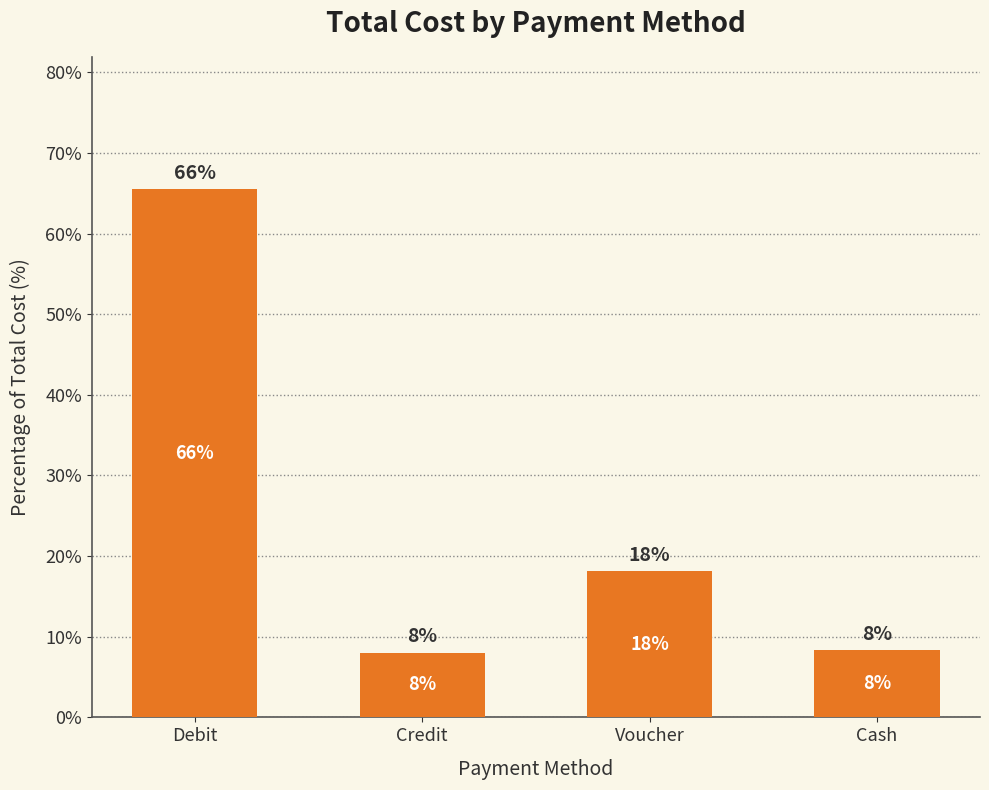

True or false: the data shows 11.0 at Credit.

False